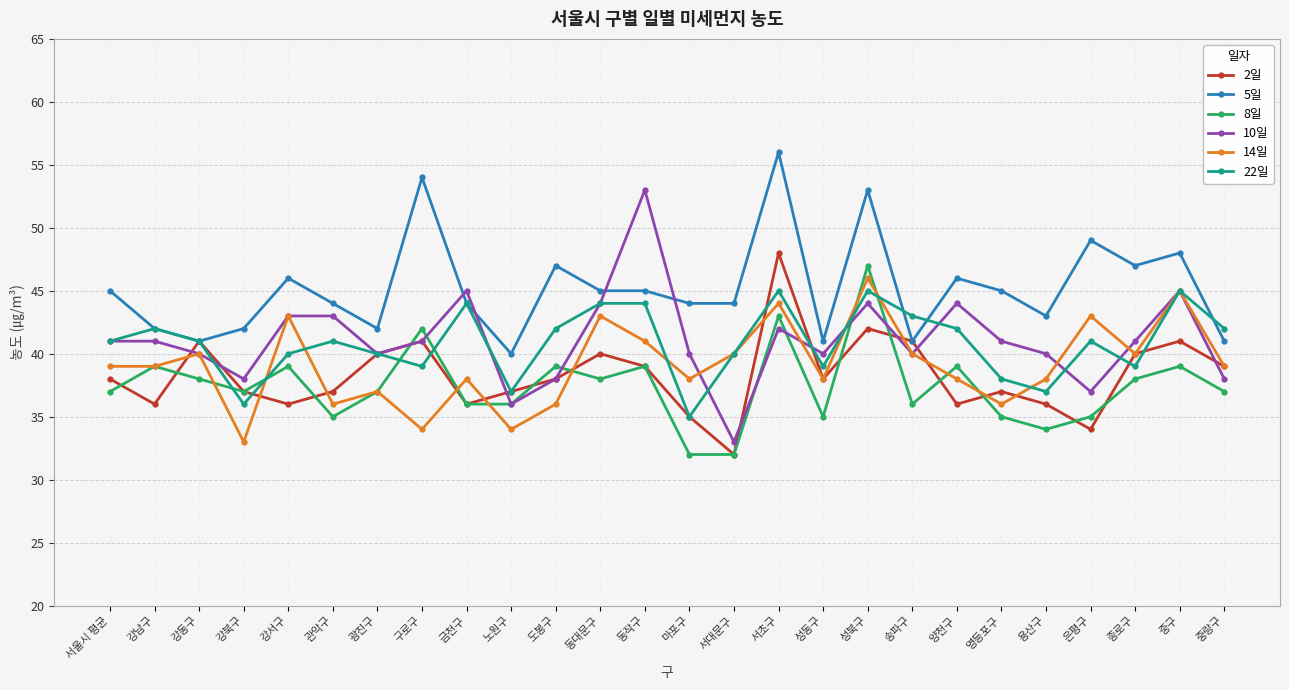

What are all the series names shown in the legend?

2일, 5일, 8일, 10일, 14일, 22일